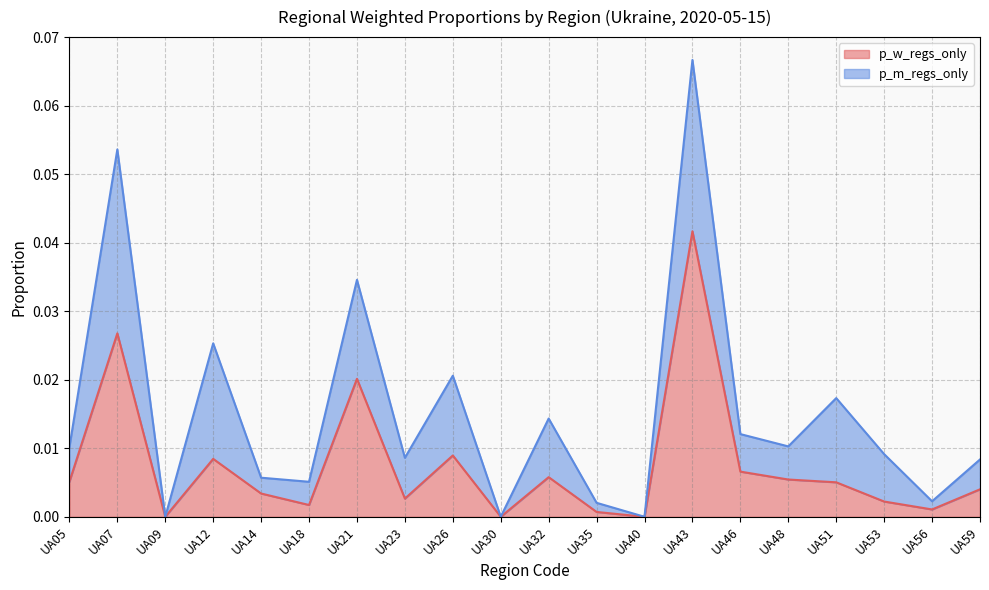

Is it true that the value at UA30 is 0.0?

False